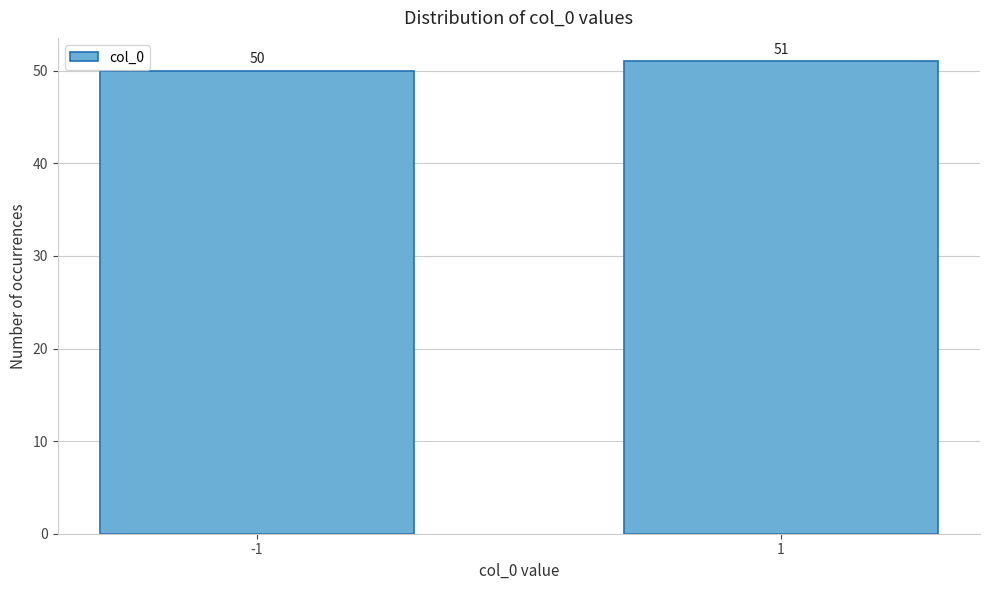

Reading right to left, list all the values displayed in this chart.

51	50